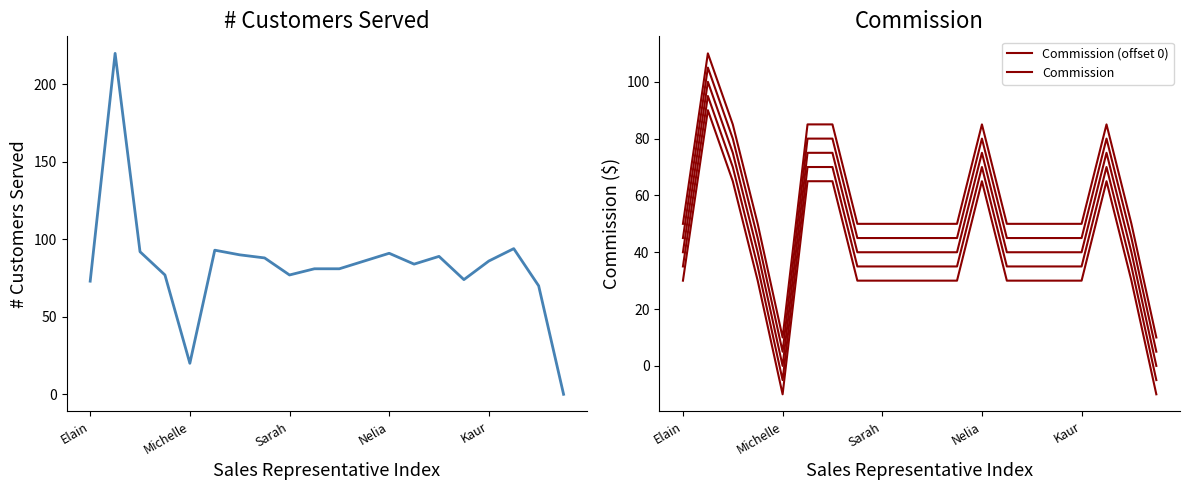

Count the number of categories in the chart.

20